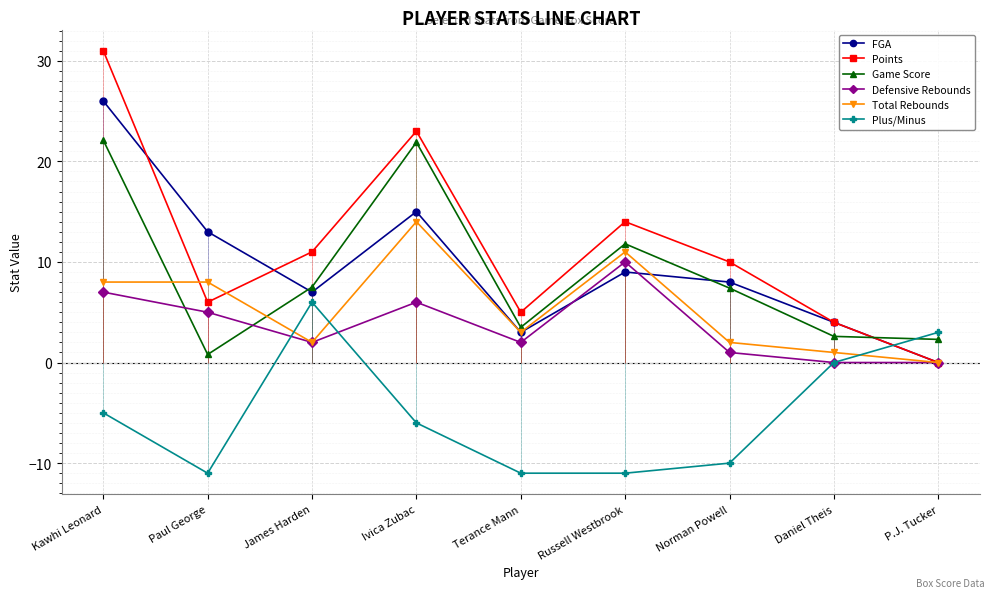

List the labels in order of Plus/Minus value, largest first.

James Harden, P.J. Tucker, Daniel Theis, Kawhi Leonard, Ivica Zubac, Norman Powell, Paul George, Terance Mann, Russell Westbrook